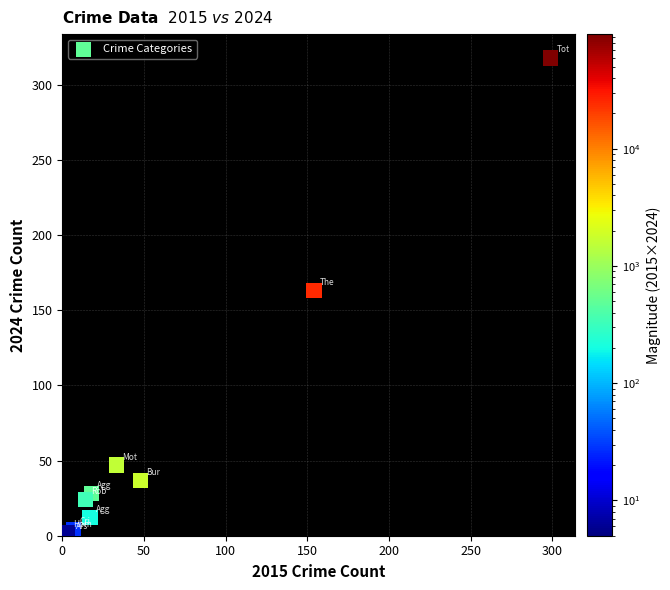

What Y value in the scatter plot is closest to 159?

163